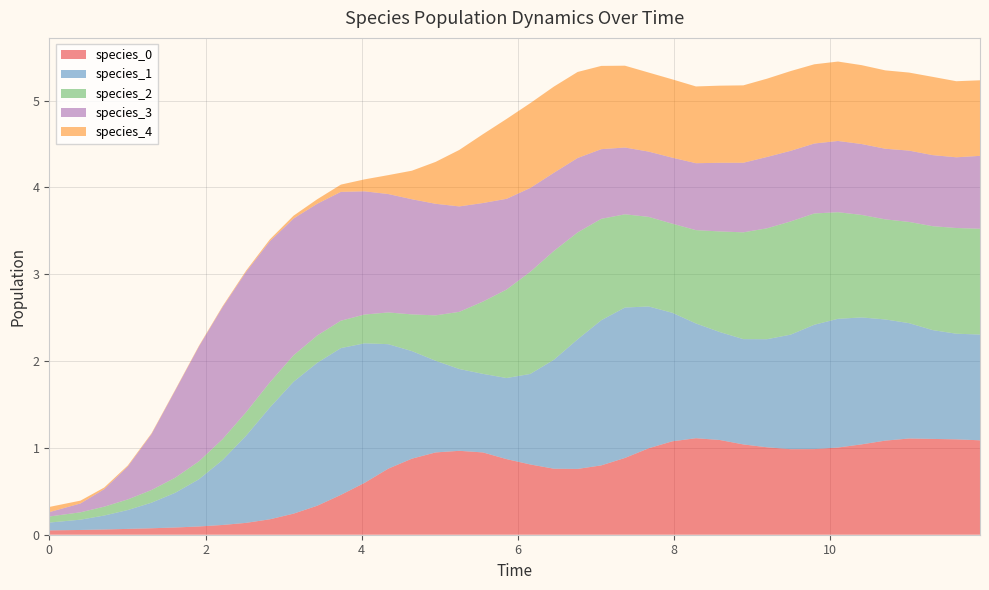

Reading left to right, list all the values displayed in this chart.

species_0: 0=0.1	1=0.1	2=0.1	3=0.1	4=0.1	5=0.1	6=0.1	7=0.1	8=0.1	9=0.2	10=0.2	11=0.3	12=0.5	13=0.6	14=0.8	15=0.9	16=0.9	17=1.0	18=0.9	19=0.9	20=0.8	21=0.8	22=0.8	23=0.8	24=0.9	25=1.0	26=1.1	27=1.1	28=1.1	29=1.0	30=1.0	31=1.0	32=1.0	33=1.0	34=1.0	35=1.1	36=1.1	37=1.1	38=1.1	39=1.1
species_1: 0=0.1	1=0.1	2=0.2	3=0.2	4=0.3	5=0.4	6=0.5	7=0.7	8=1.0	9=1.3	10=1.5	11=1.6	12=1.7	13=1.6	14=1.4	15=1.2	16=1.1	17=0.9	18=0.9	19=0.9	20=1.0	21=1.3	22=1.5	23=1.7	24=1.7	25=1.6	26=1.5	27=1.3	28=1.2	29=1.2	30=1.2	31=1.3	32=1.4	33=1.5	34=1.5	35=1.4	36=1.3	37=1.3	38=1.2	39=1.2
species_2: 0=0.1	1=0.1	2=0.1	3=0.1	4=0.1	5=0.2	6=0.2	7=0.2	8=0.3	9=0.3	10=0.3	11=0.3	12=0.3	13=0.3	14=0.4	15=0.4	16=0.5	17=0.7	18=0.8	19=1.0	20=1.2	21=1.3	22=1.2	23=1.2	24=1.1	25=1.0	26=1.0	27=1.1	28=1.2	29=1.2	30=1.3	31=1.3	32=1.3	33=1.2	34=1.2	35=1.2	36=1.2	37=1.2	38=1.2	39=1.2
species_3: 0=0.1	1=0.1	2=0.2	3=0.4	4=0.6	5=1.0	6=1.3	7=1.5	8=1.6	9=1.6	10=1.6	11=1.5	12=1.5	13=1.4	14=1.4	15=1.3	16=1.3	17=1.2	18=1.1	19=1.0	20=1.0	21=0.9	22=0.9	23=0.8	24=0.8	25=0.8	26=0.8	27=0.8	28=0.8	29=0.8	30=0.8	31=0.8	32=0.8	33=0.8	34=0.8	35=0.8	36=0.8	37=0.8	38=0.8	39=0.8
species_4: 0=0.1	1=0.0	2=0.0	3=0.0	4=0.0	5=0.0	6=0.0	7=0.0	8=0.0	9=0.0	10=0.0	11=0.1	12=0.1	13=0.1	14=0.2	15=0.3	16=0.5	17=0.7	18=0.8	19=0.9	20=1.0	21=1.0	22=1.0	23=1.0	24=0.9	25=0.9	26=0.9	27=0.9	28=0.9	29=0.9	30=0.9	31=0.9	32=0.9	33=0.9	34=0.9	35=0.9	36=0.9	37=0.9	38=0.9	39=0.9